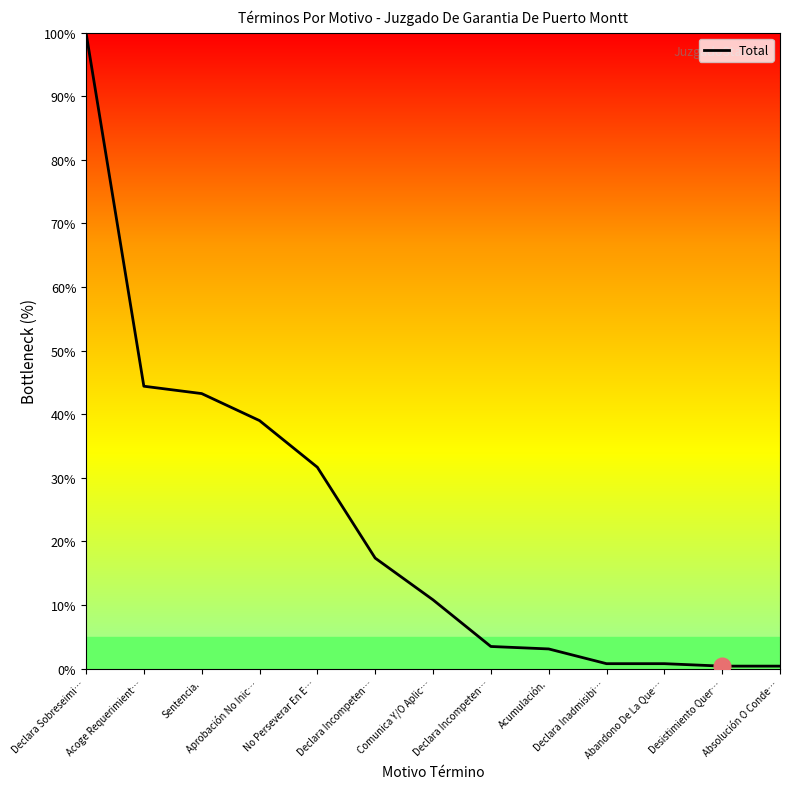

At which label is the value closest to 50?

Acoge Requerimient…